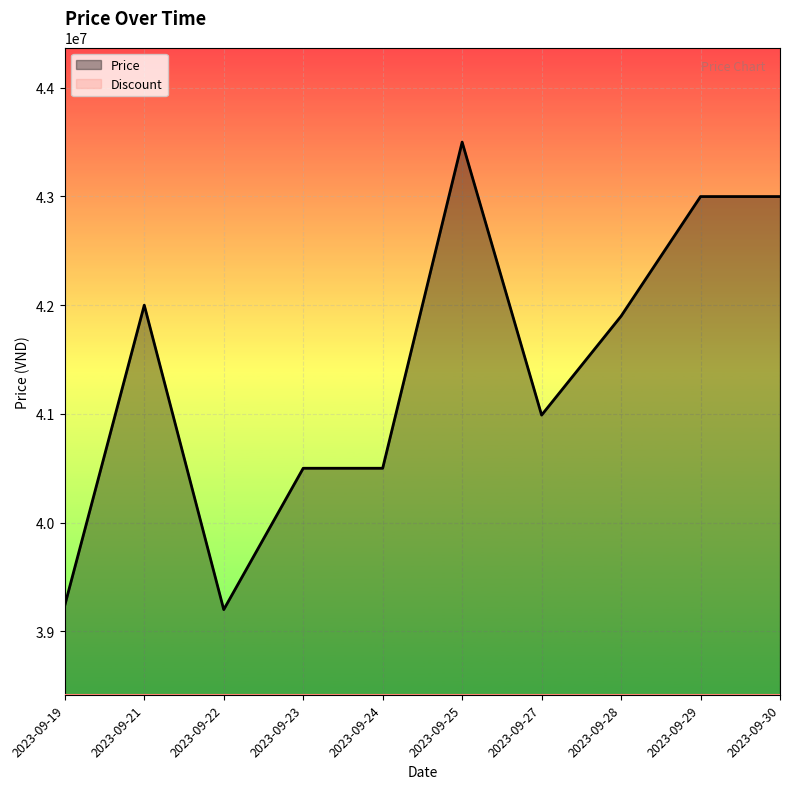

Which series has the largest range (max minus min)?

Price